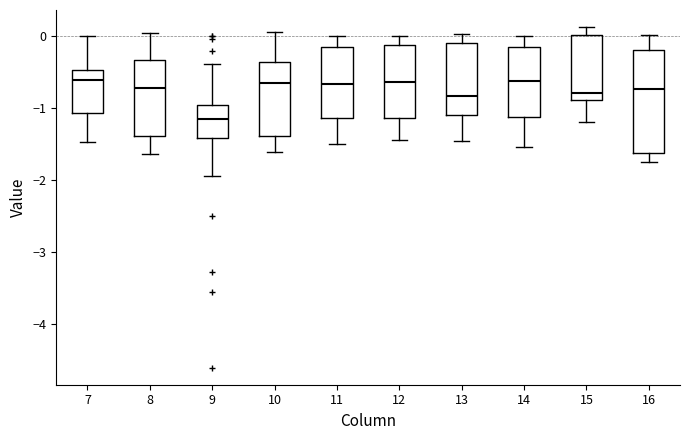

Comparing the boxes themselves (not the whiskers), which one is the tallest?

16